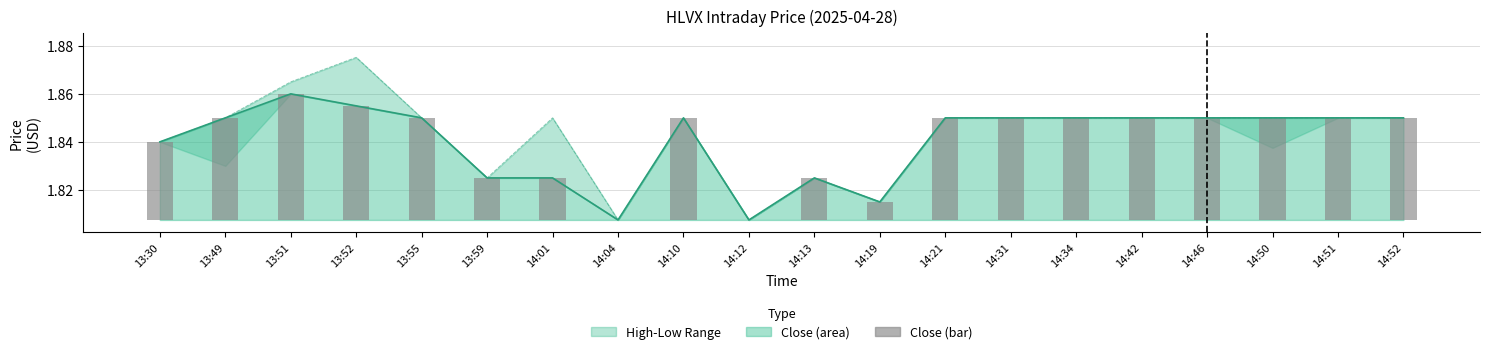

Are the bars horizontal?

No